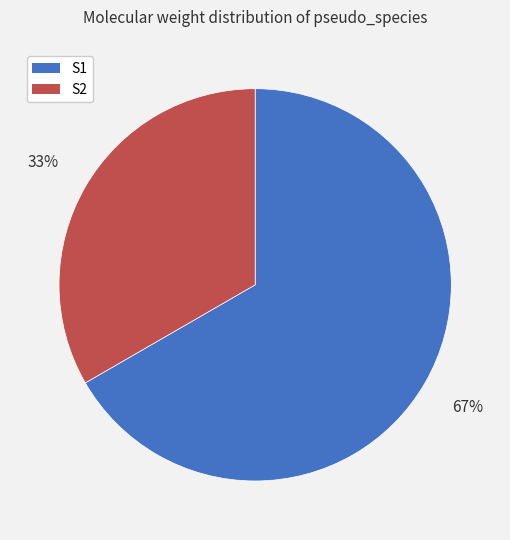

What is the majority slice?

S1